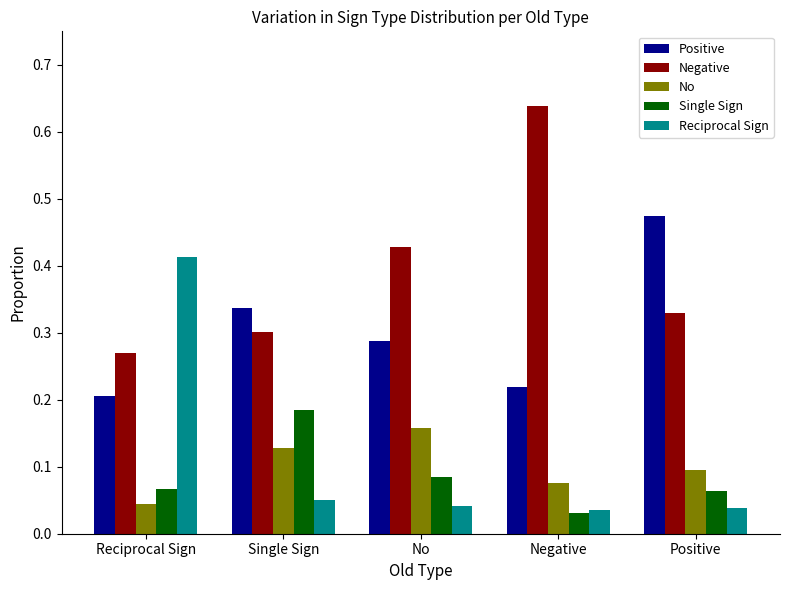

True or false: Single Sign has a value of 0.1 at Reciprocal Sign.

True